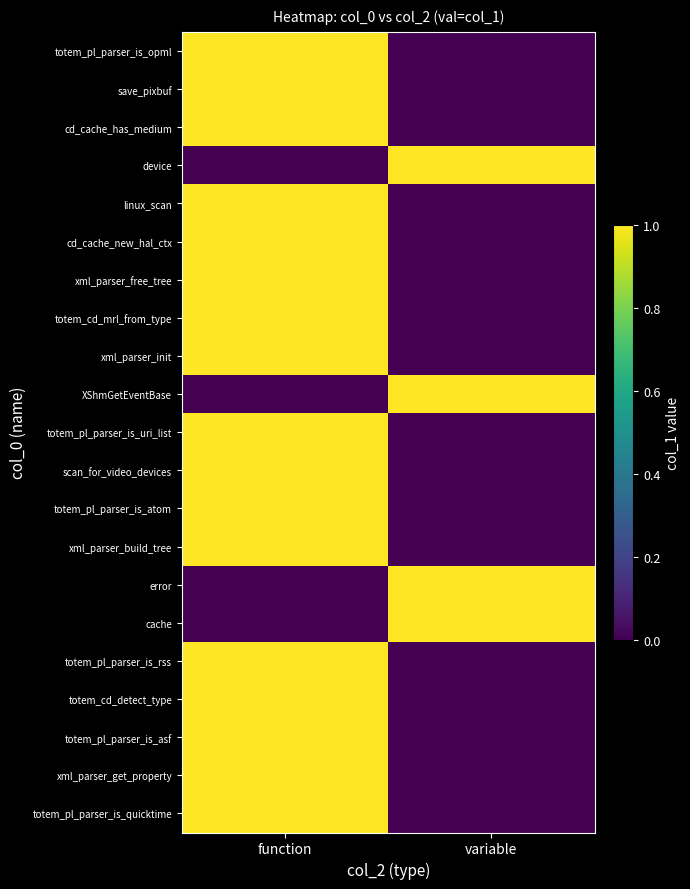

Which category has the lowest value across all series?

variable